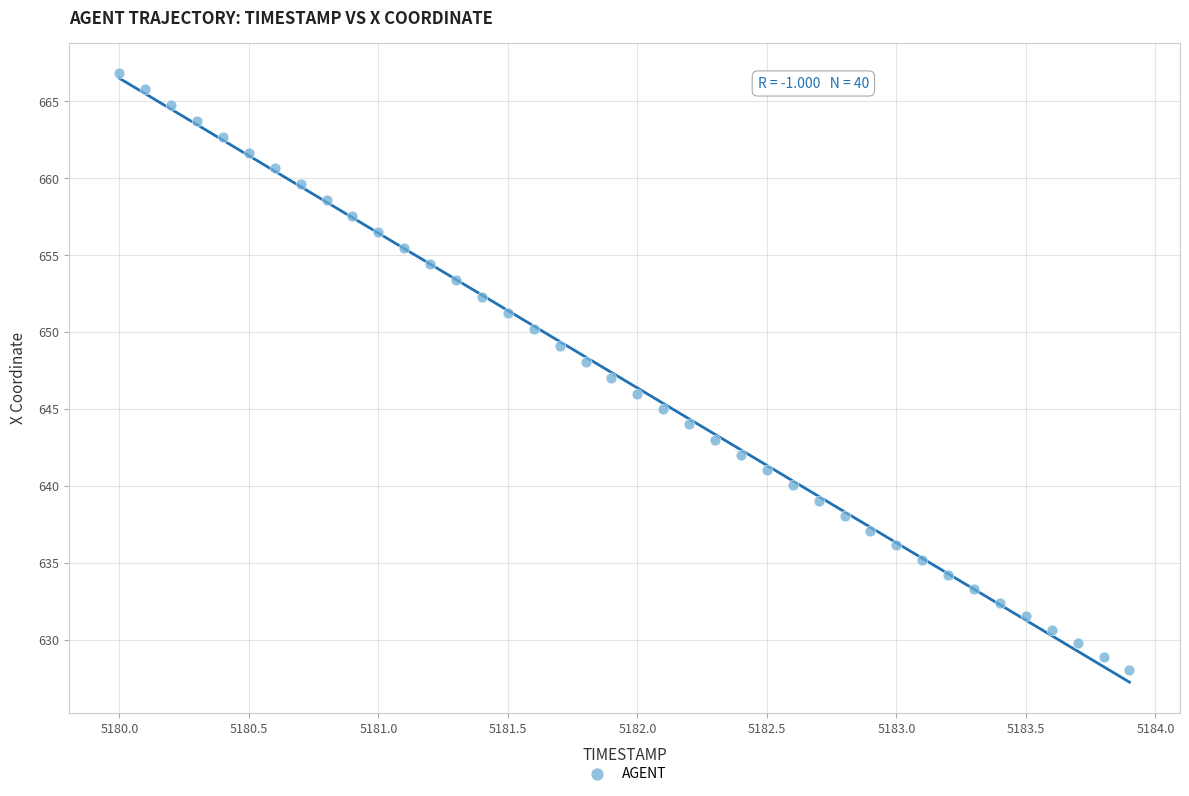

What is the range of Y values (max minus min)?

38.7